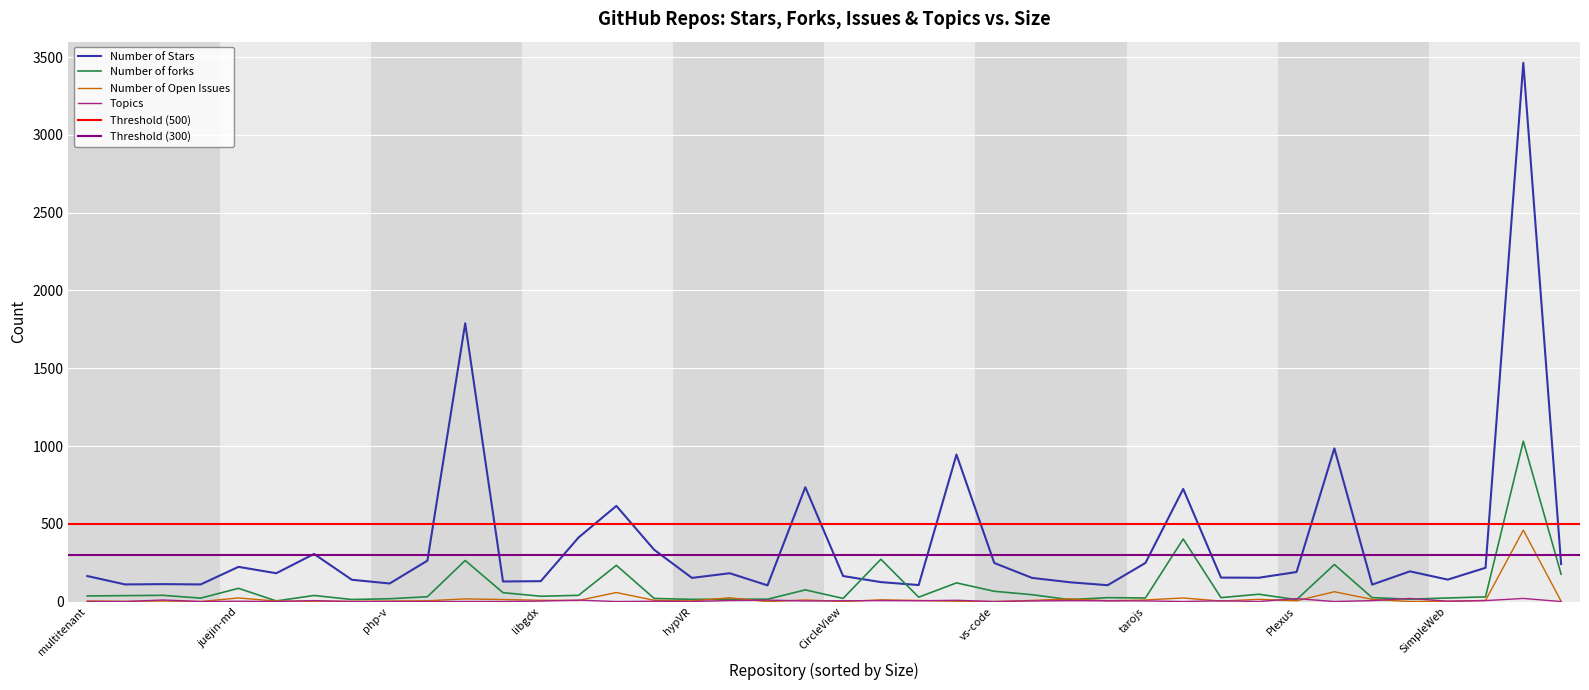

True or false: Number of Open Issues has a value of 94 at 21.

False